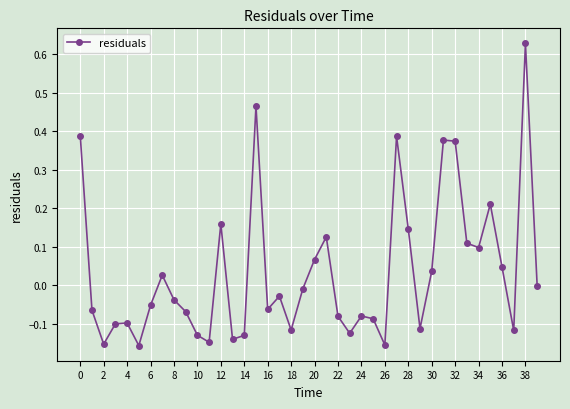

How many points are higher than both their immediate neighbors (excluding endpoints)?

11